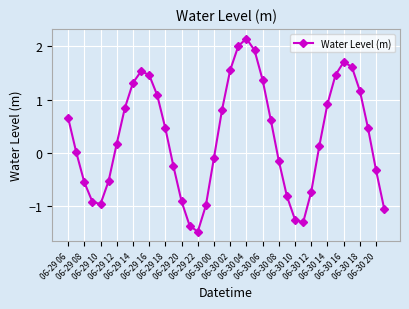

What is the sum of all values?

11.7